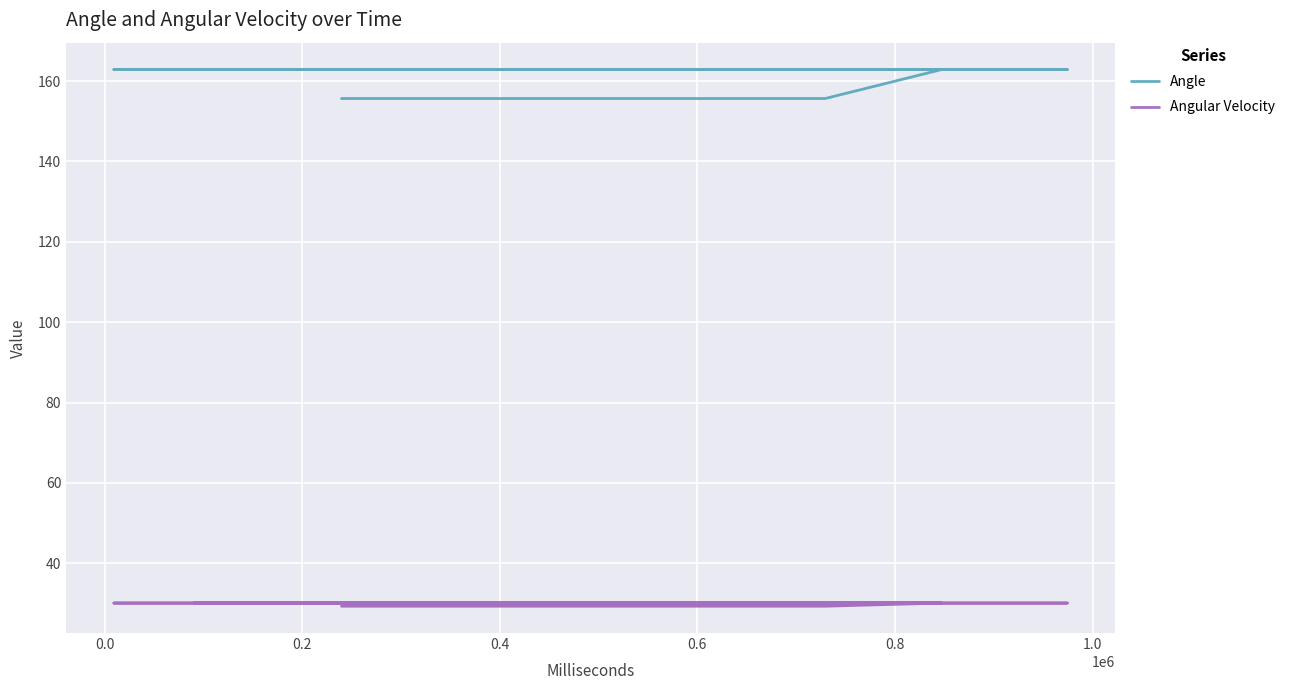

What is the minimum value for Angle?

155.7